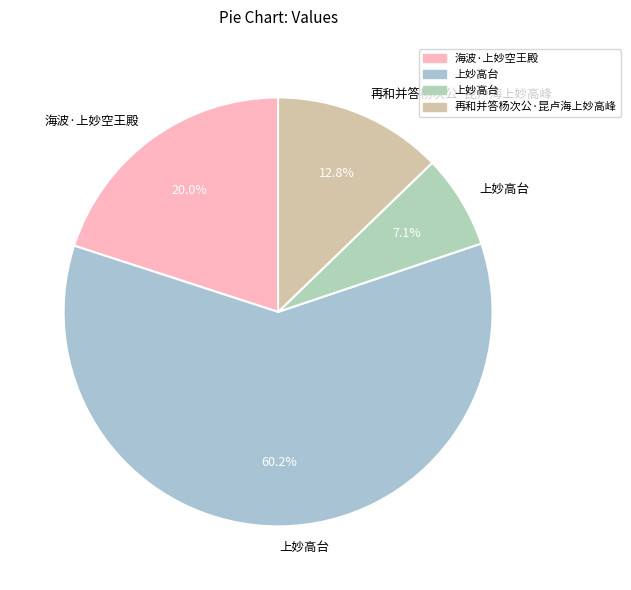

Count the number of slices in the pie.

4